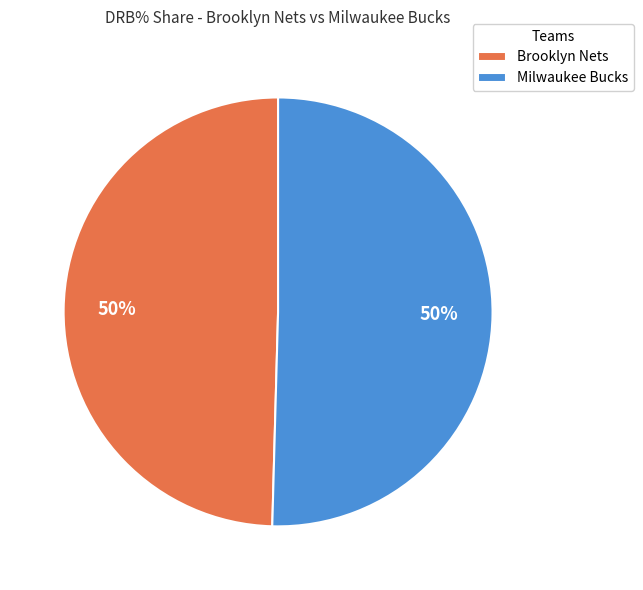

Count the number of slices in the pie.

2